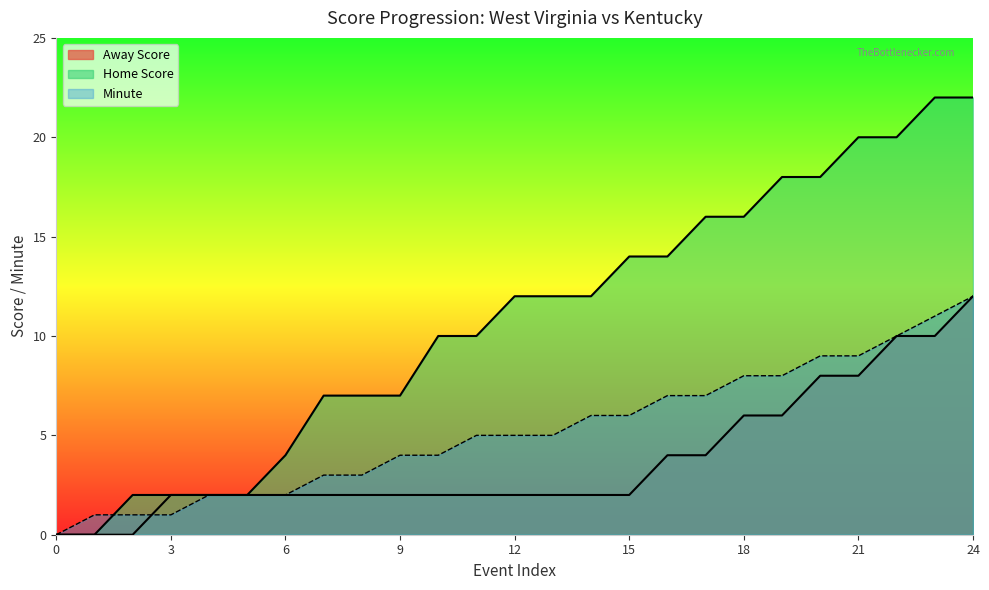

Is the value of Minute at 10 greater than the value of Away Score at 0?

Yes